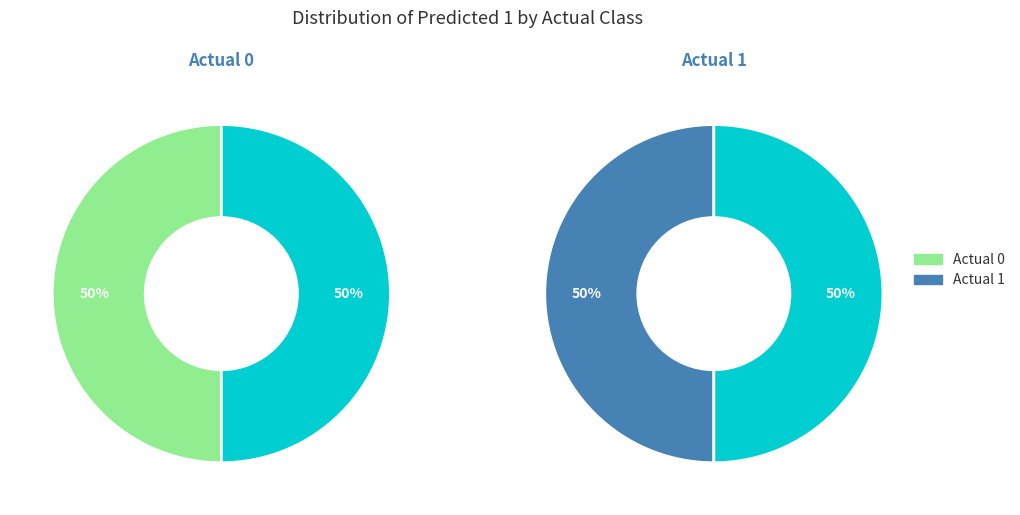

Which slice is the largest?

Actual 0